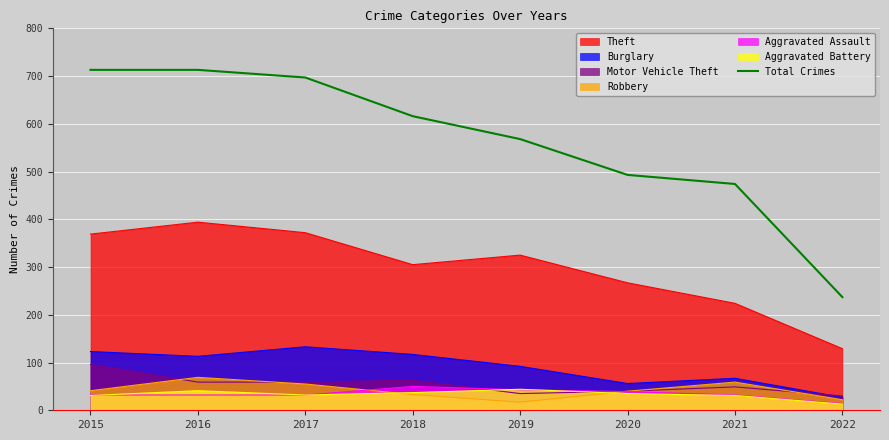

Which label corresponds to the smallest value in the chart?

2022